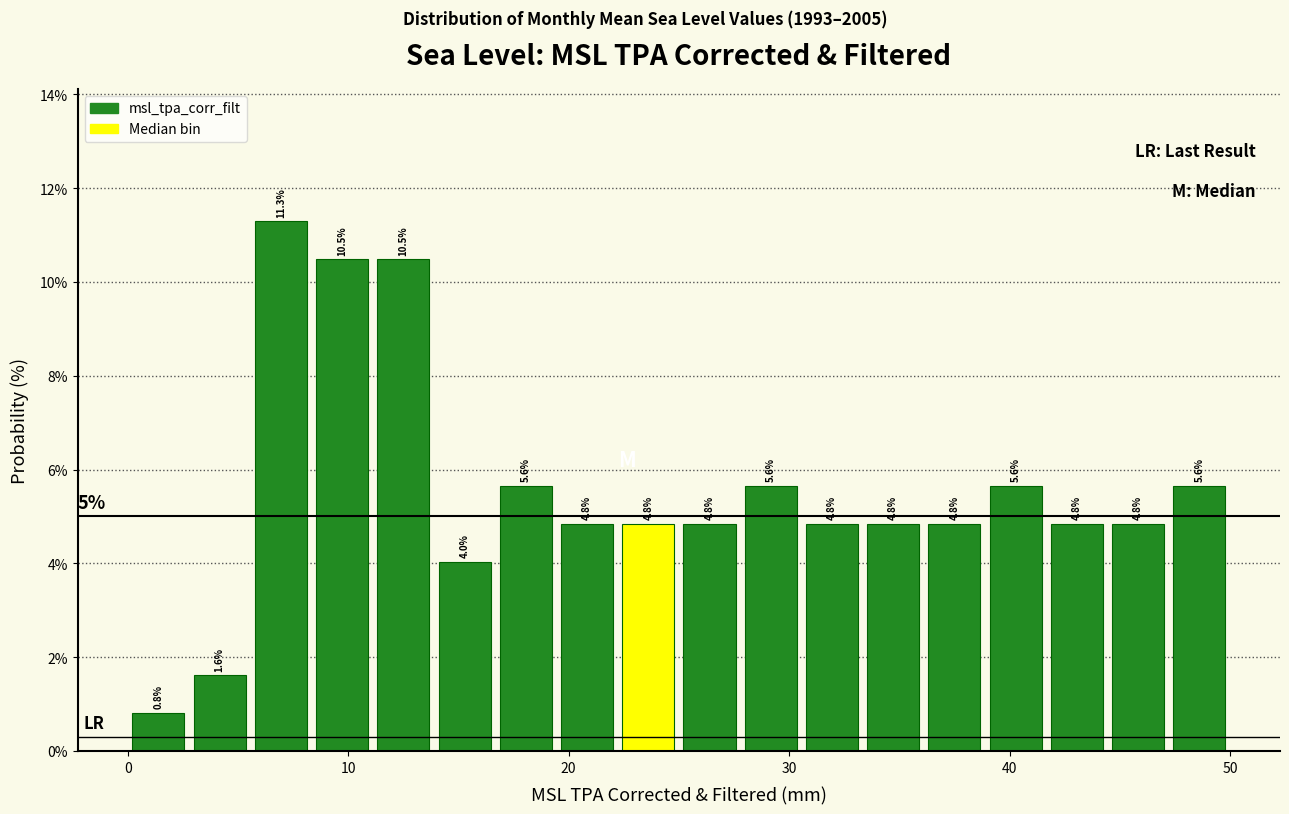

Read against the x-axis, roughly where is the centre of the tallest bar?

7